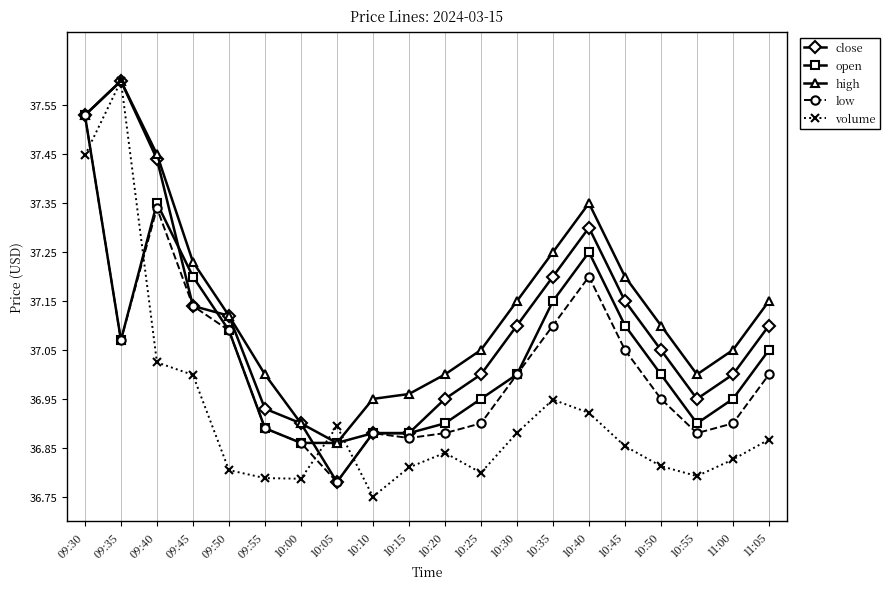

True or false: volume and open cross at least once.

True